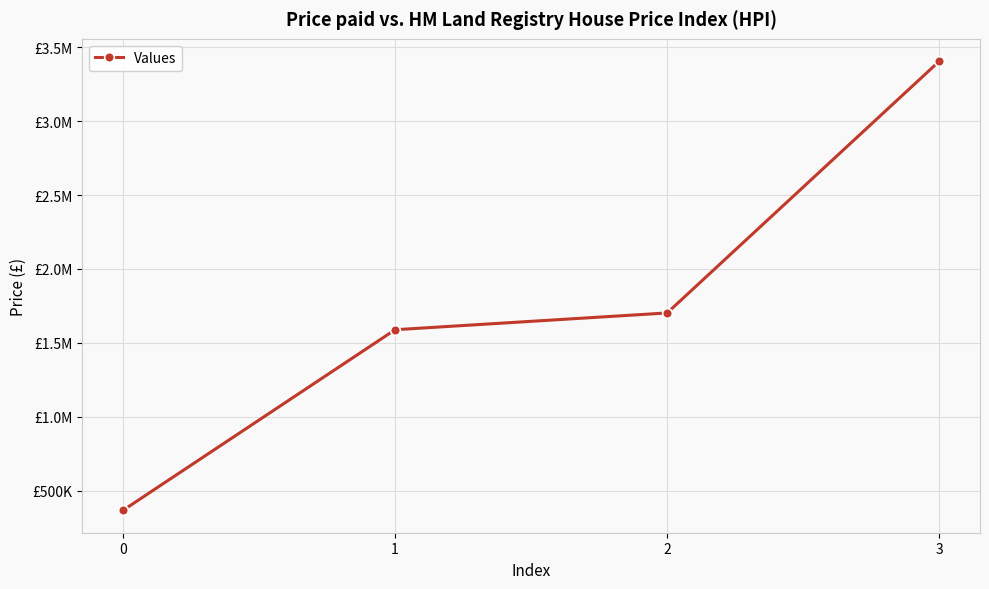

Is this an area chart (filled region under the line)?

No